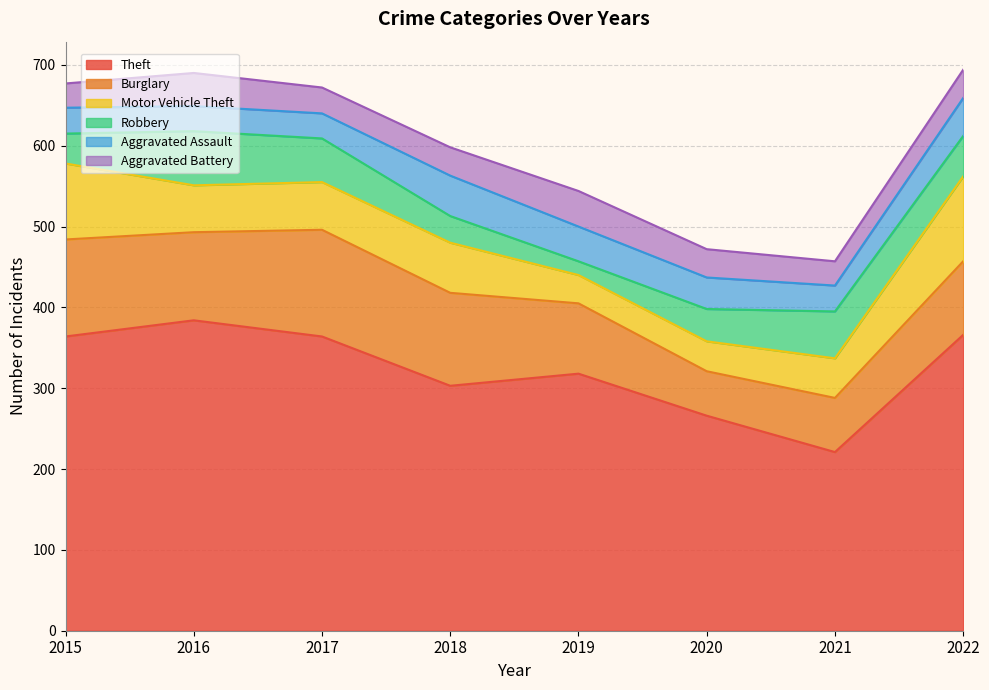

Between 2020 and 2019, which is larger?

2019